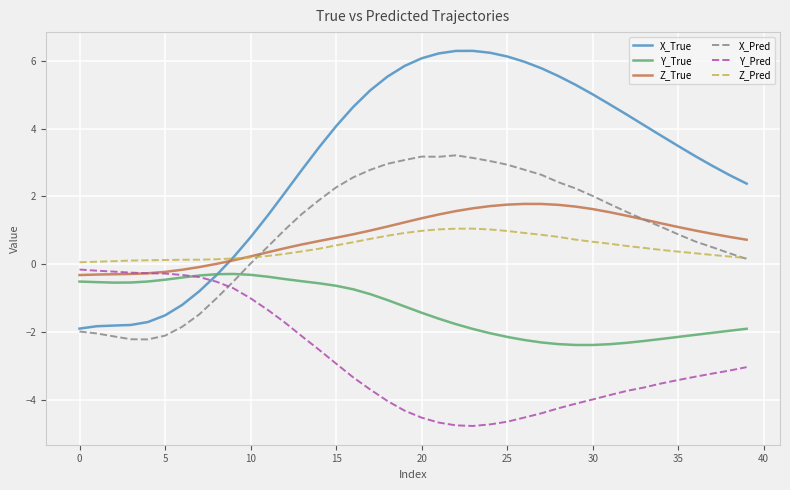

Which series has the widest spread of values?

X_True